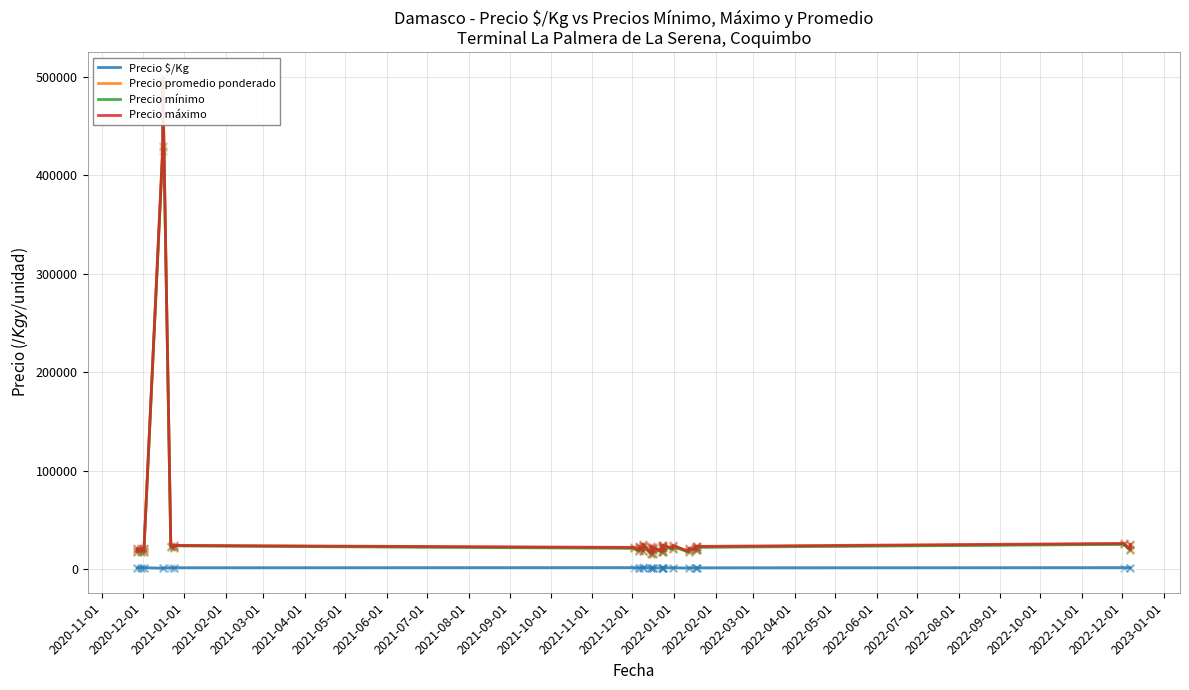

Is the value of Precio promedio ponderado at 2023-01-01 greater than the value of Precio $/Kg at 2023-01-01?

Yes